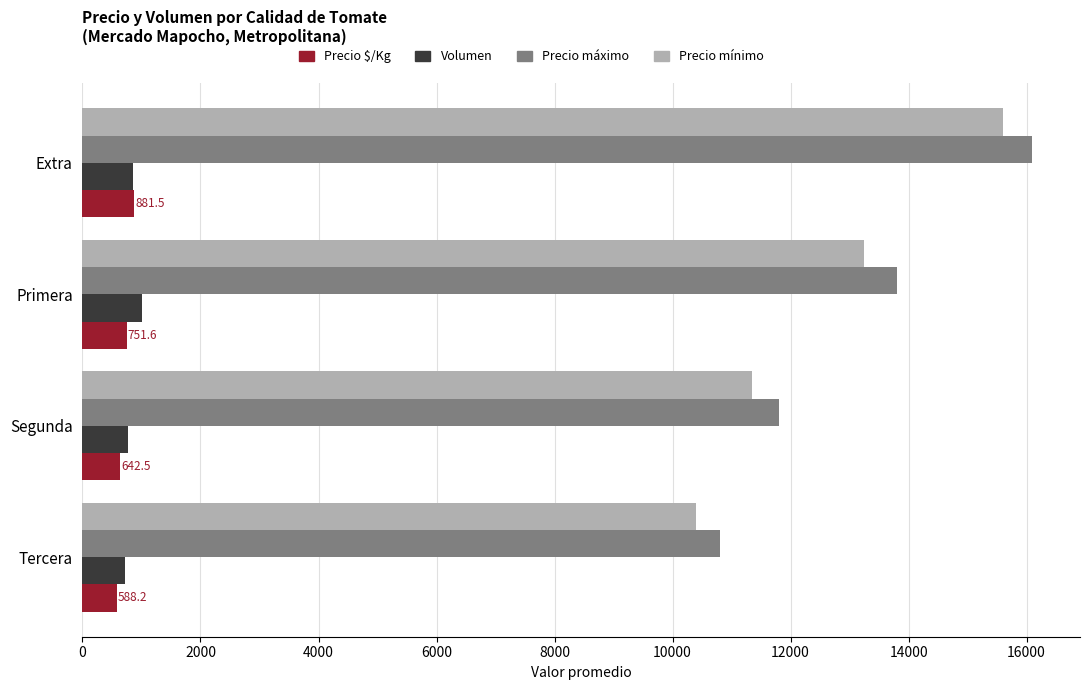

Which series has the widest spread of values?

Precio máximo